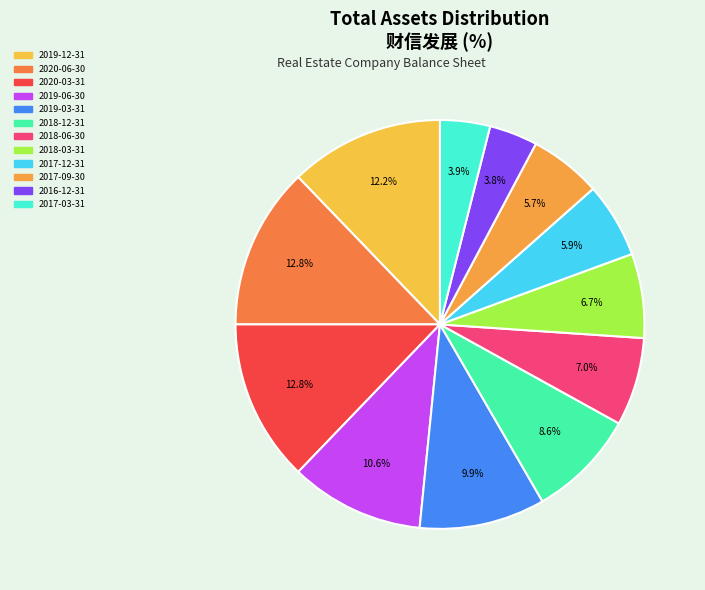

Which slice is the largest?

2020-03-31